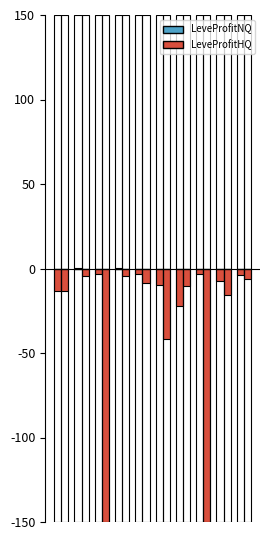

Are the bars horizontal?

No